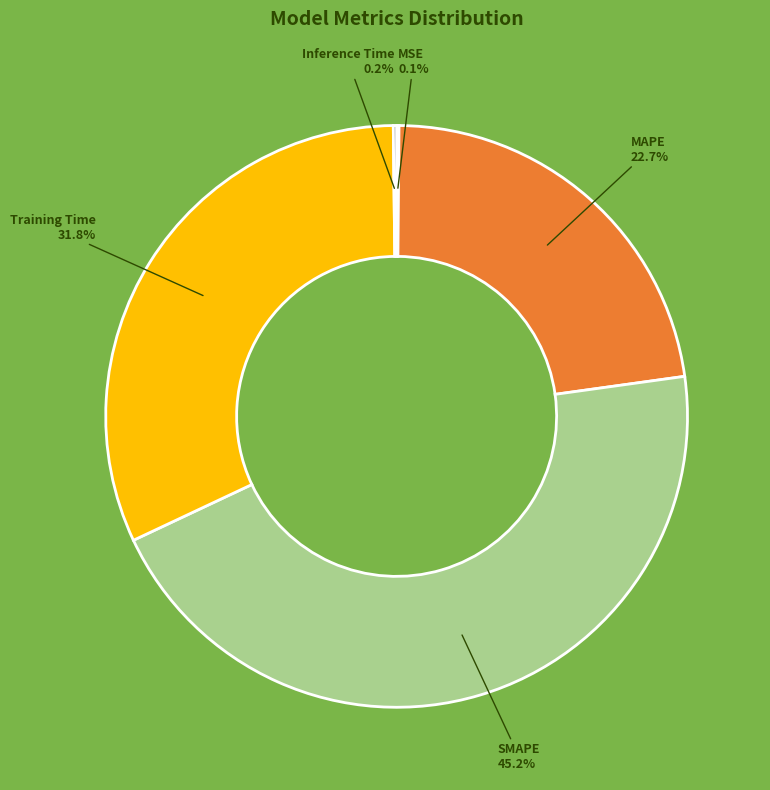

Is there any slice that represents more than half of the pie?

No